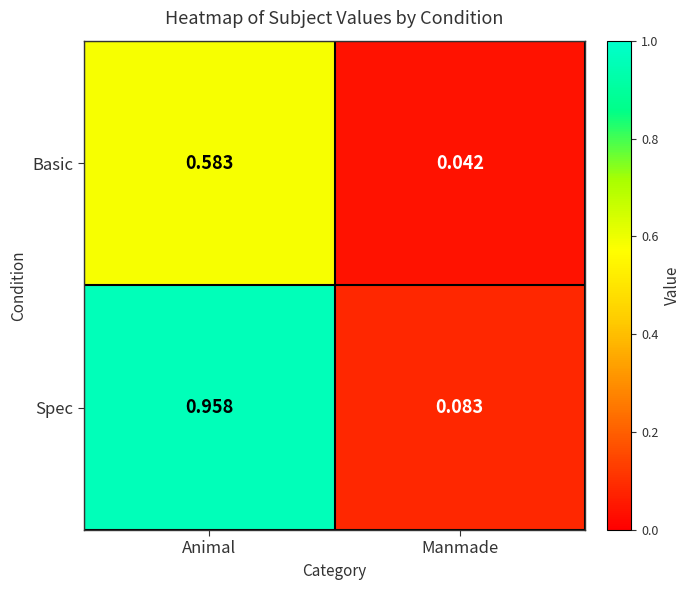

Between Animal and Manmade, which series saw the biggest shift?

Spec